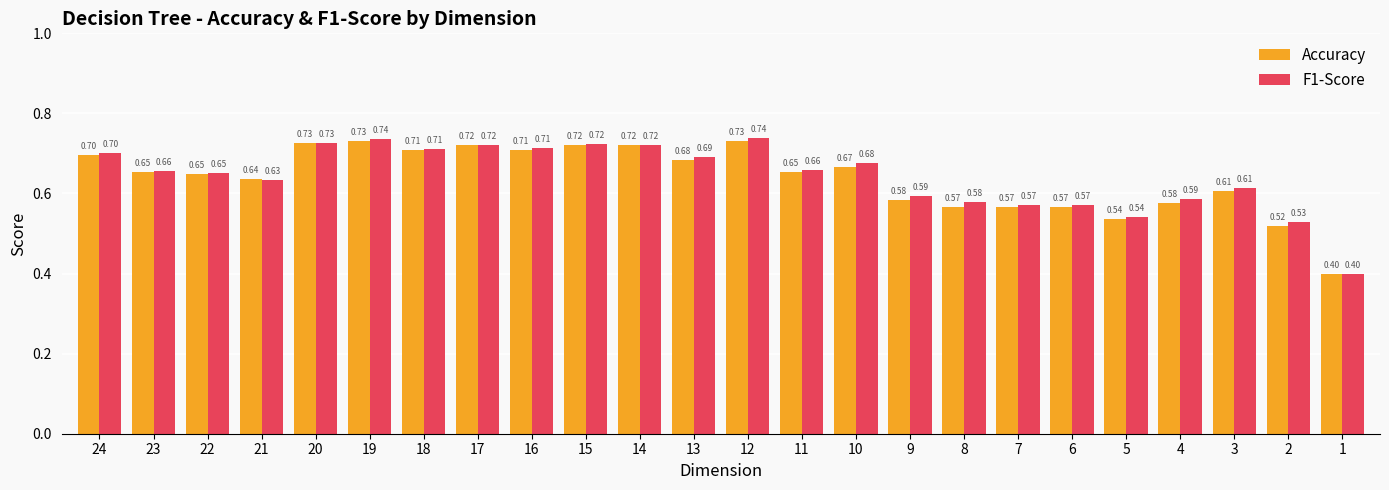

At which category is the sum across all series the highest?

12